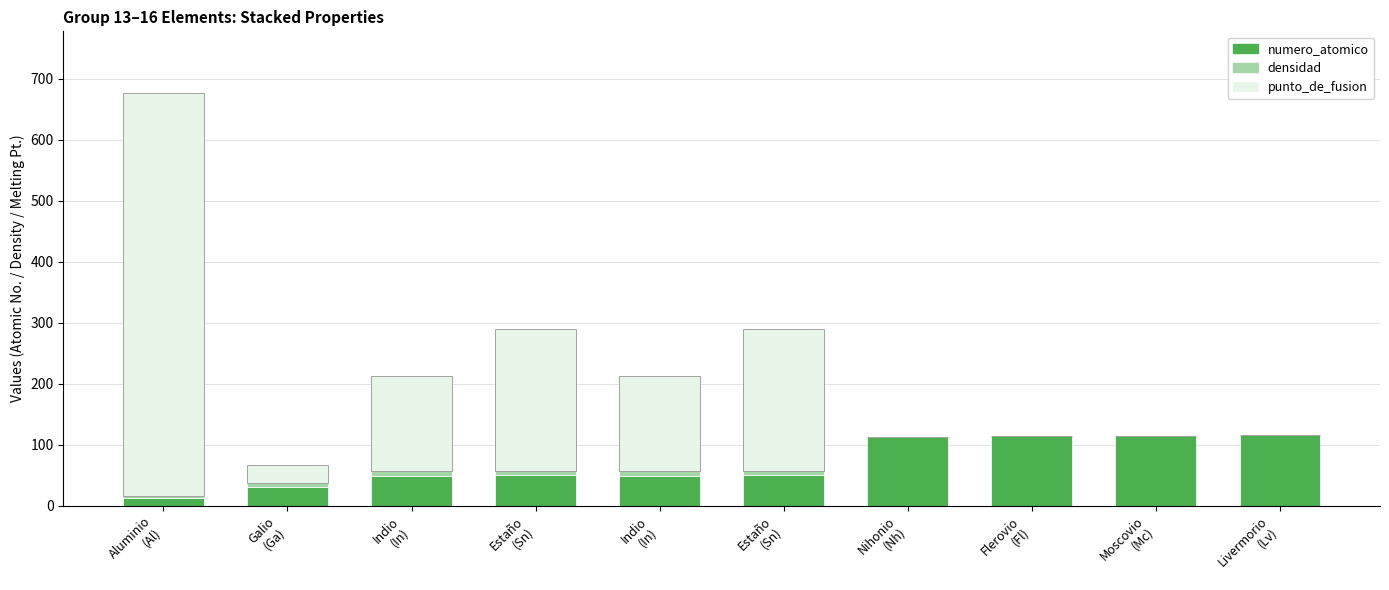

Count the number of categories in the chart.

10